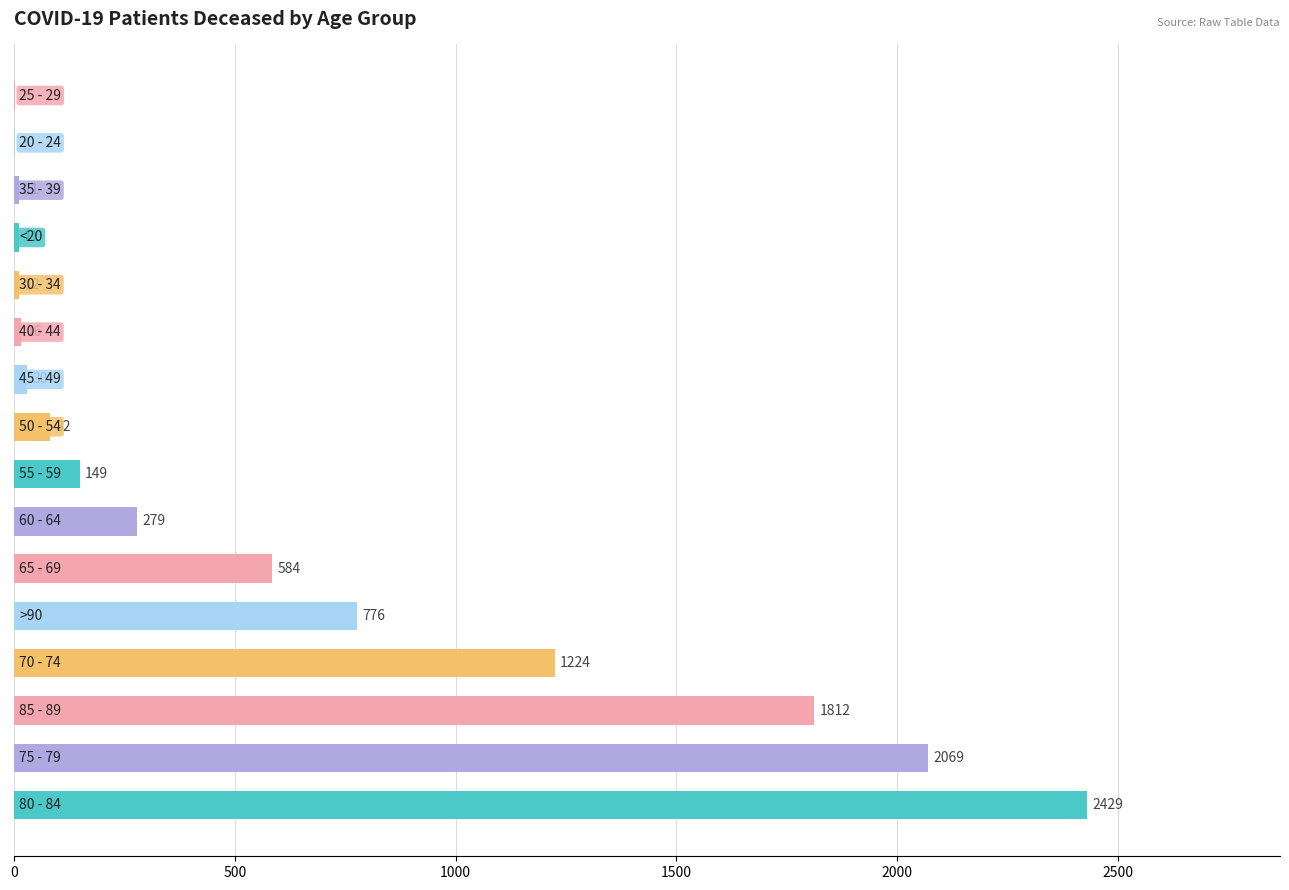

What is the average value?

593